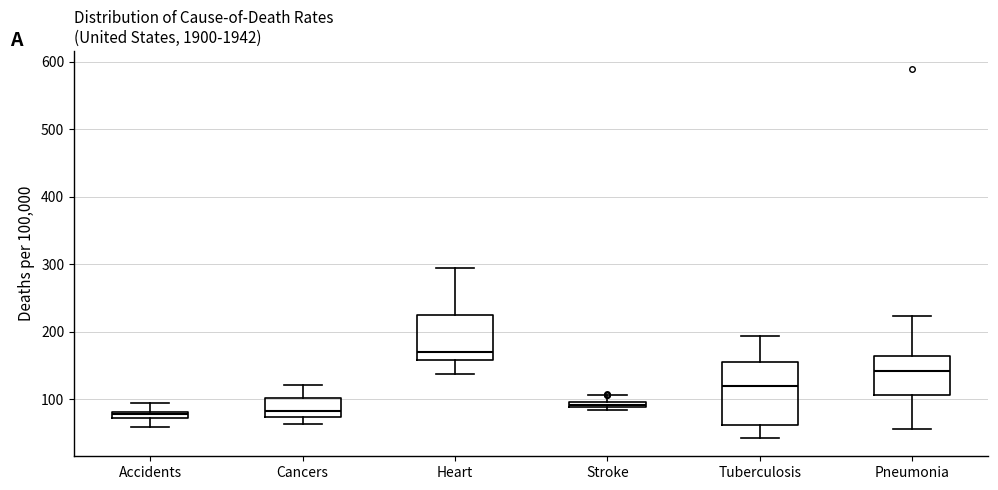

Which box is the tallest, from its lower edge to its upper edge?

Tuberculosis